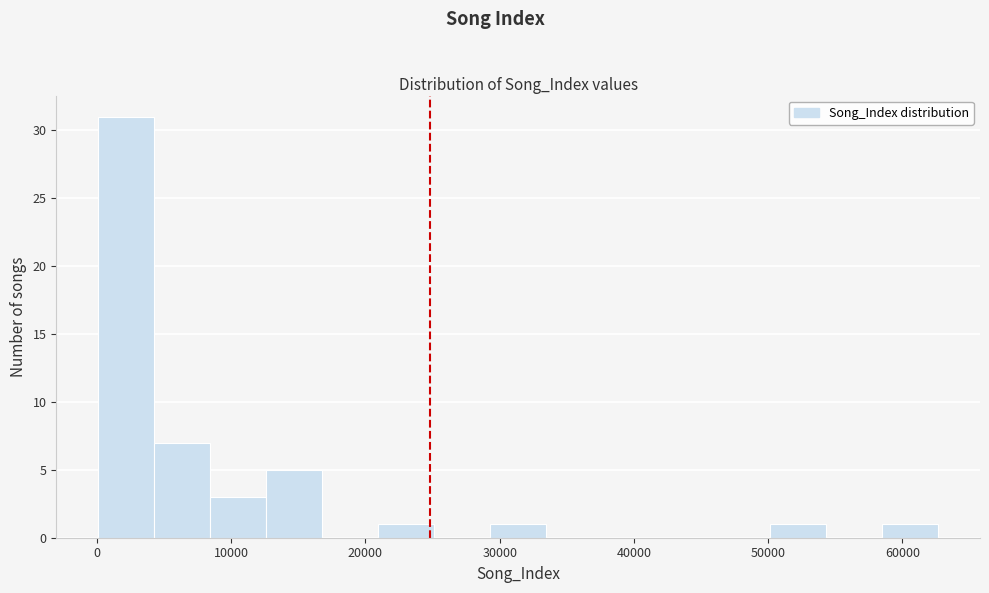

What is the height of the bar covering 8000 to 13000 on the x-axis? Neither the bar edges nor the heights are printed on the chart, so give them approximately, as read against the axes.

3